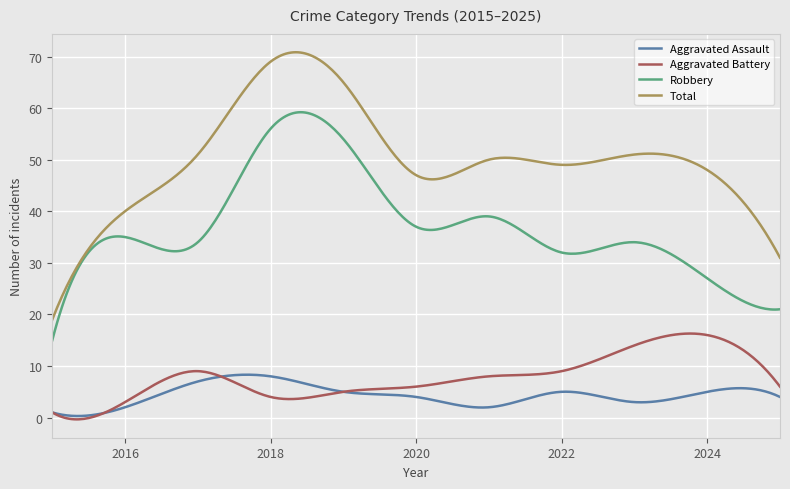

What is the maximum value for Aggravated Battery?

16.3